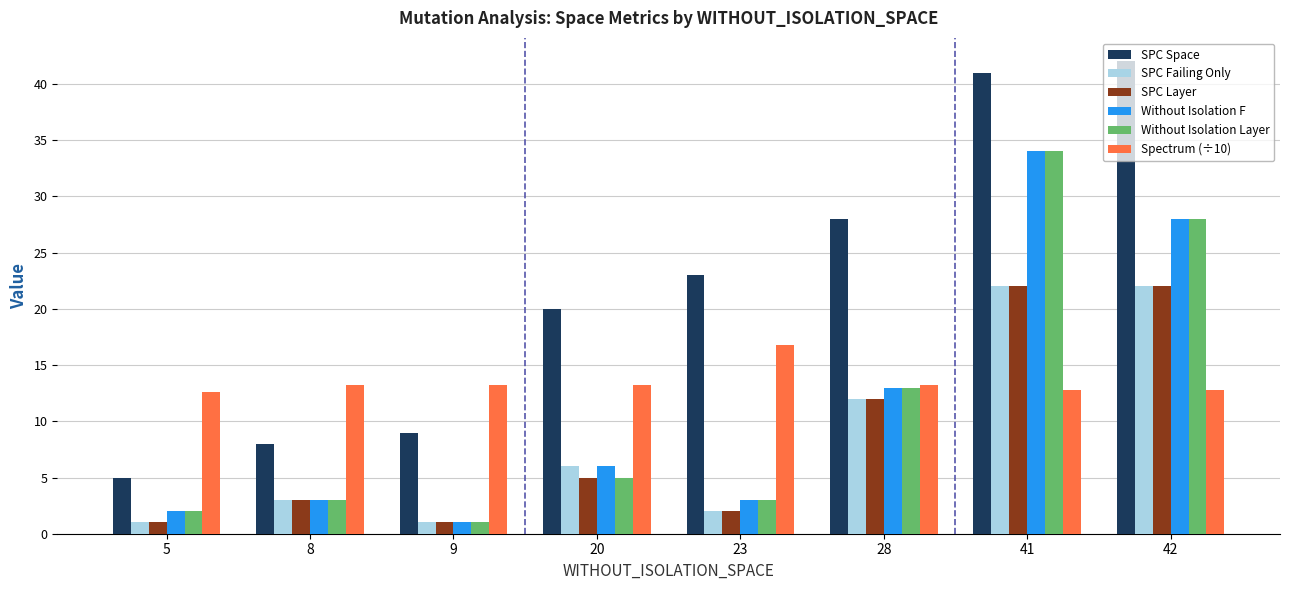

What are all the series names shown in the legend?

SPC Space, SPC Failing Only, SPC Layer, Without Isolation F, Without Isolation Layer, Spectrum (÷10)